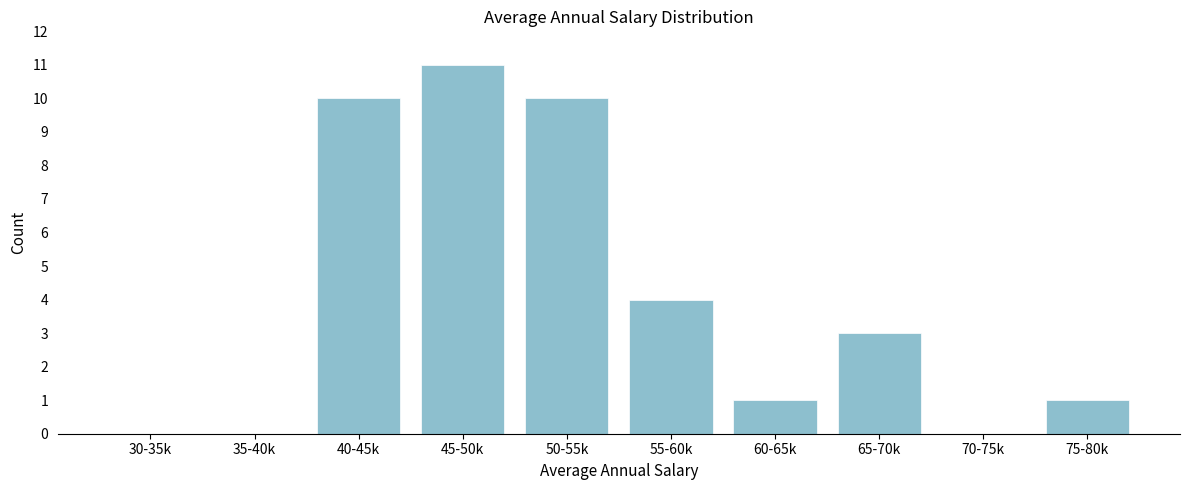

Reading left to right, extract all data points from this chart.

30-35k=0	35-40k=0	40-45k=10	45-50k=11	50-55k=10	55-60k=4	60-65k=1	65-70k=3	70-75k=0	75-80k=1